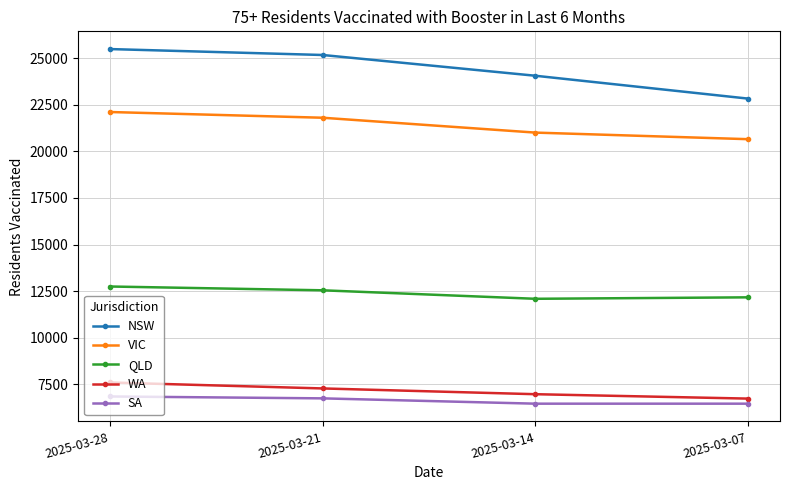

True or false: SA and QLD cross at least once.

False